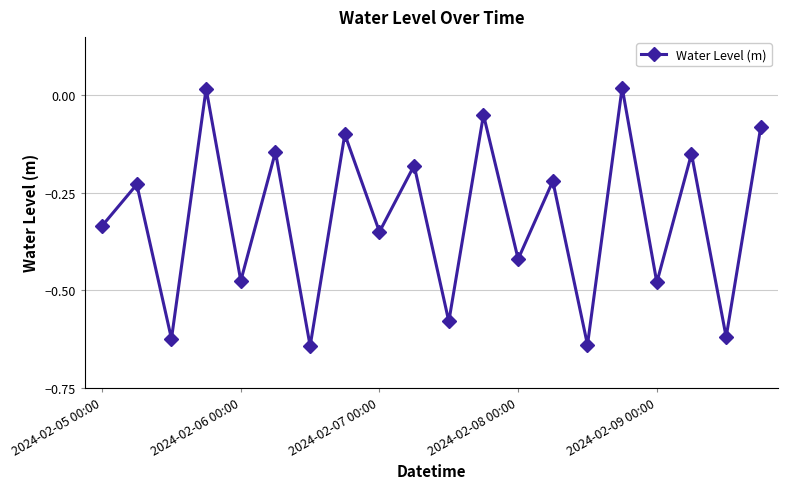

What is the difference between the maximum and minimum values?

0.7